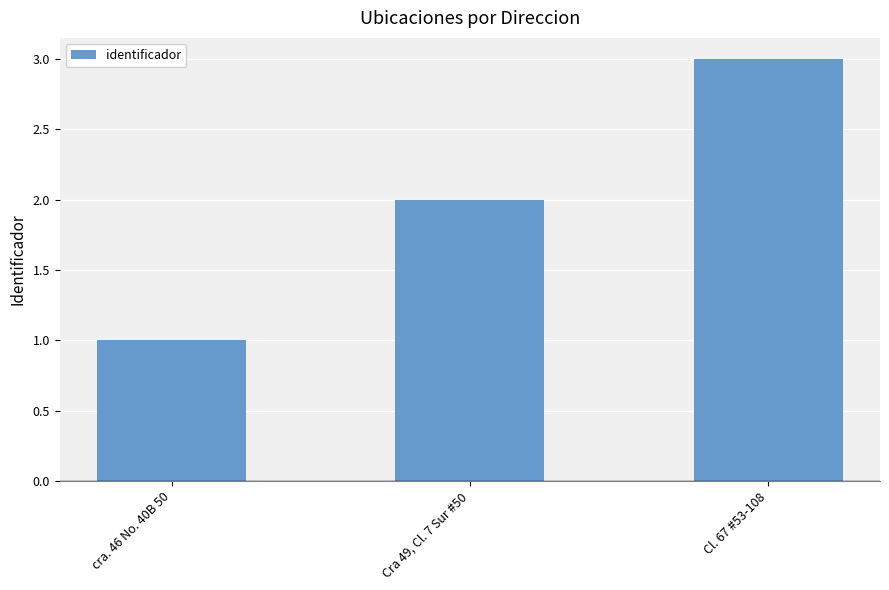

Does the chart contain any negative values?

No